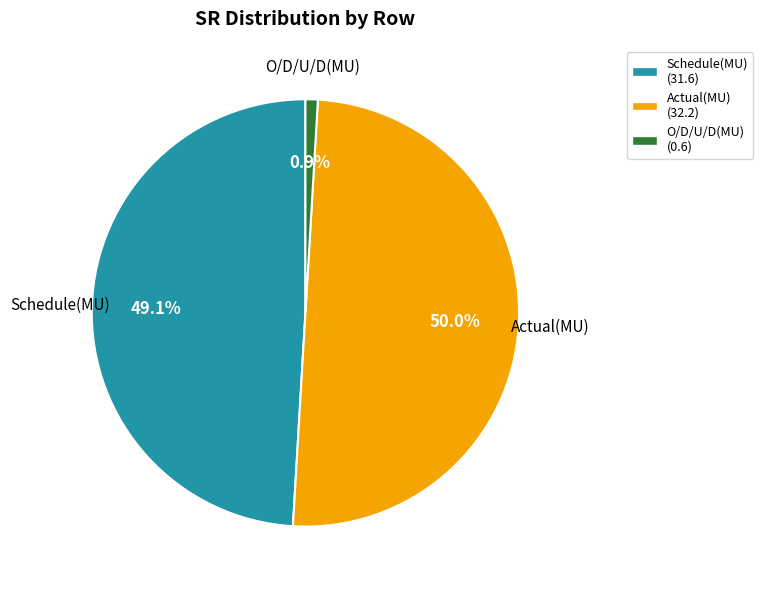

Is it true that Schedule(MU) is 64% of the pie?

False